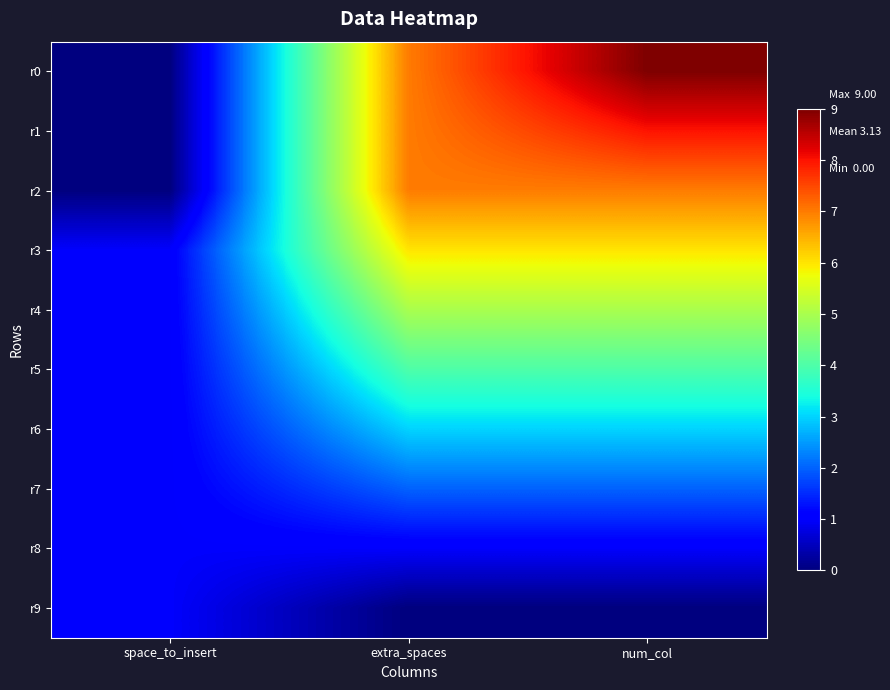

Reading left to right, transcribe all the data shown in this chart.

r0: space_to_insert=0	extra_spaces=7	num_col=9
r1: space_to_insert=0	extra_spaces=7	num_col=8
r2: space_to_insert=0	extra_spaces=7	num_col=7
r3: space_to_insert=1	extra_spaces=6	num_col=6
r4: space_to_insert=1	extra_spaces=5	num_col=5
r5: space_to_insert=1	extra_spaces=4	num_col=4
r6: space_to_insert=1	extra_spaces=3	num_col=3
r7: space_to_insert=1	extra_spaces=2	num_col=2
r8: space_to_insert=1	extra_spaces=1	num_col=1
r9: space_to_insert=1	extra_spaces=0	num_col=0